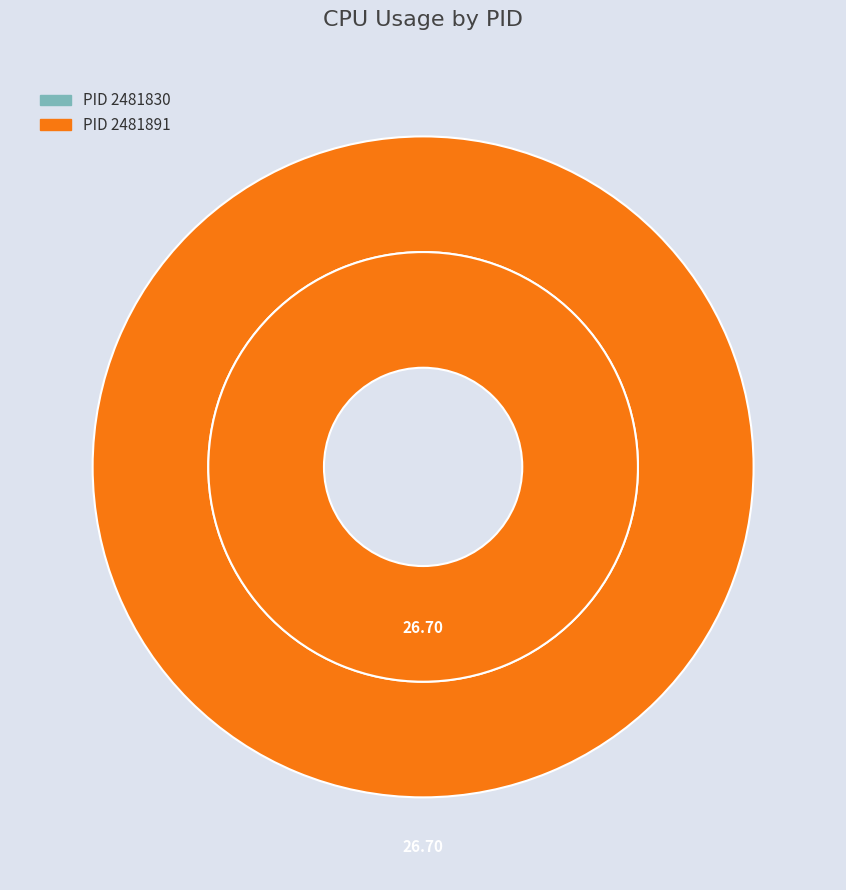

How many segments does this pie chart have?

2